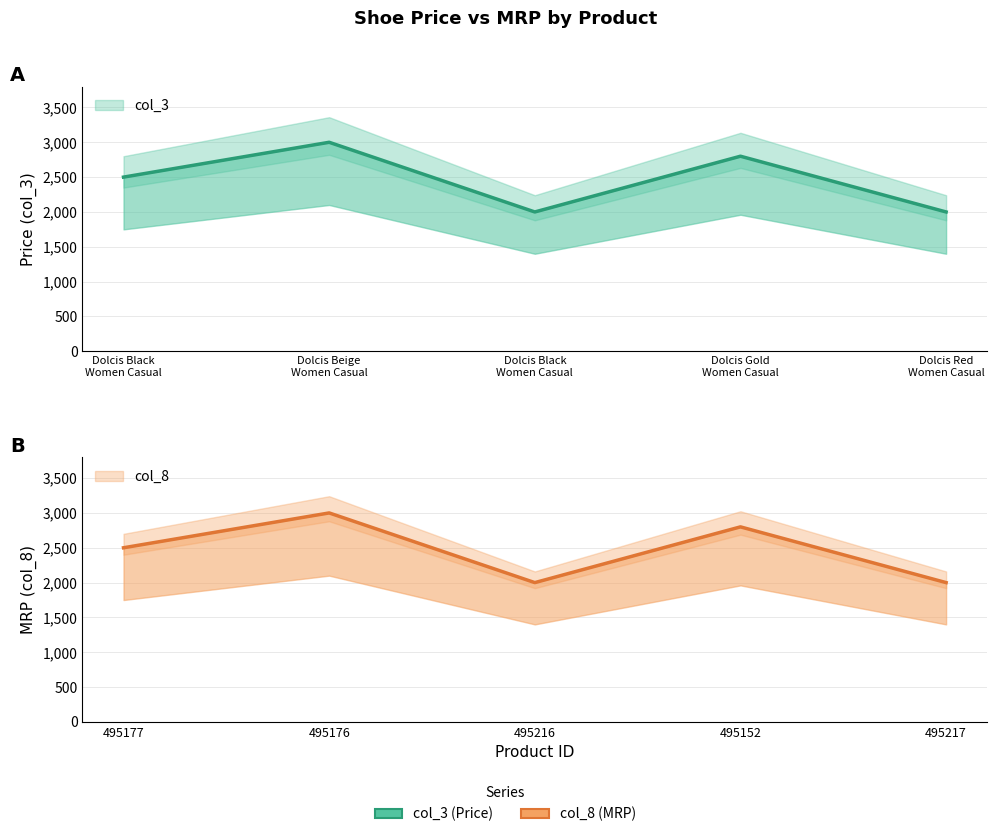

Where does the col_3 series first go above 2500?

Dolcis Beige
Women Casual